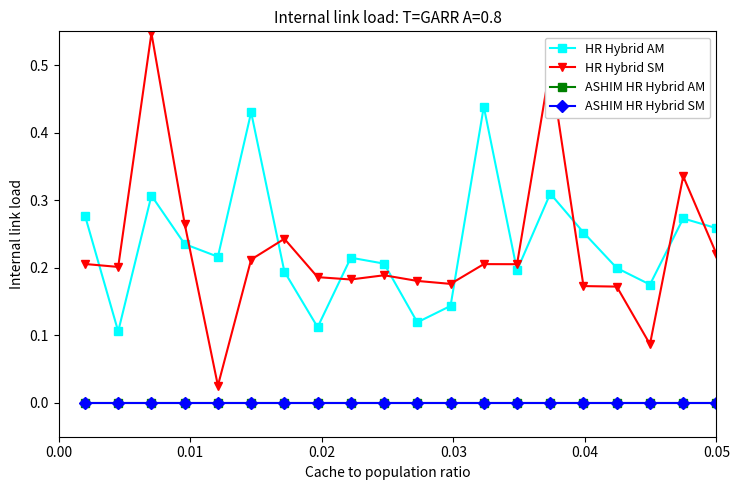

Is this an area chart (filled region under the line)?

No